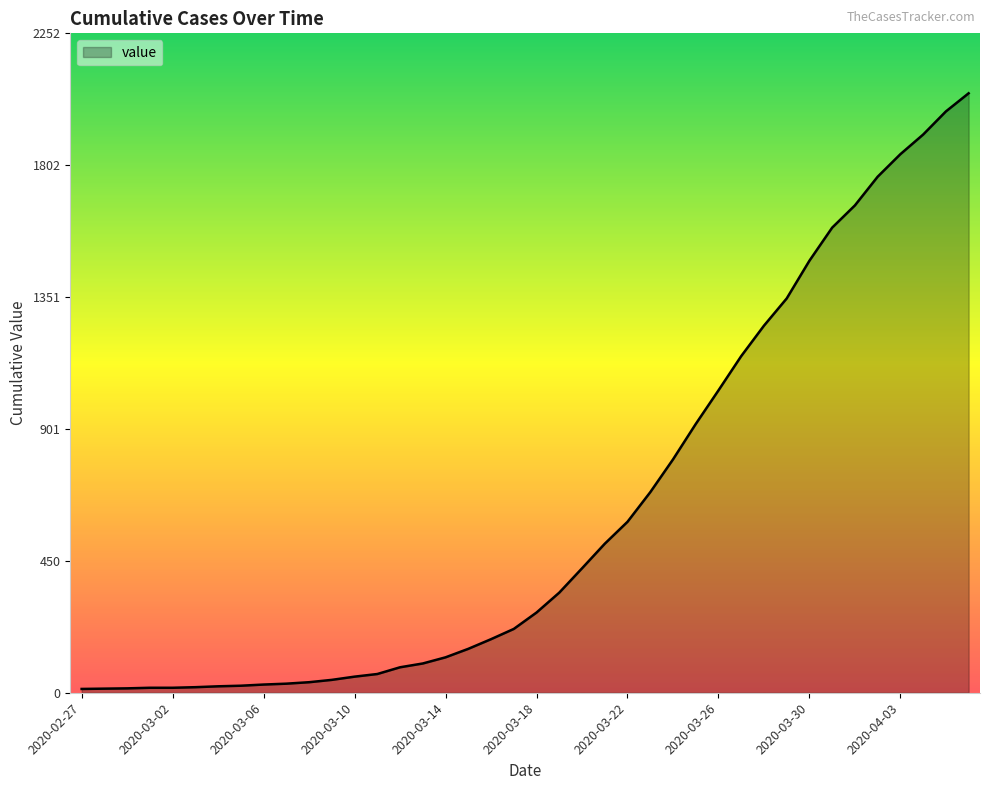

What is the maximum value shown in the chart?

2048